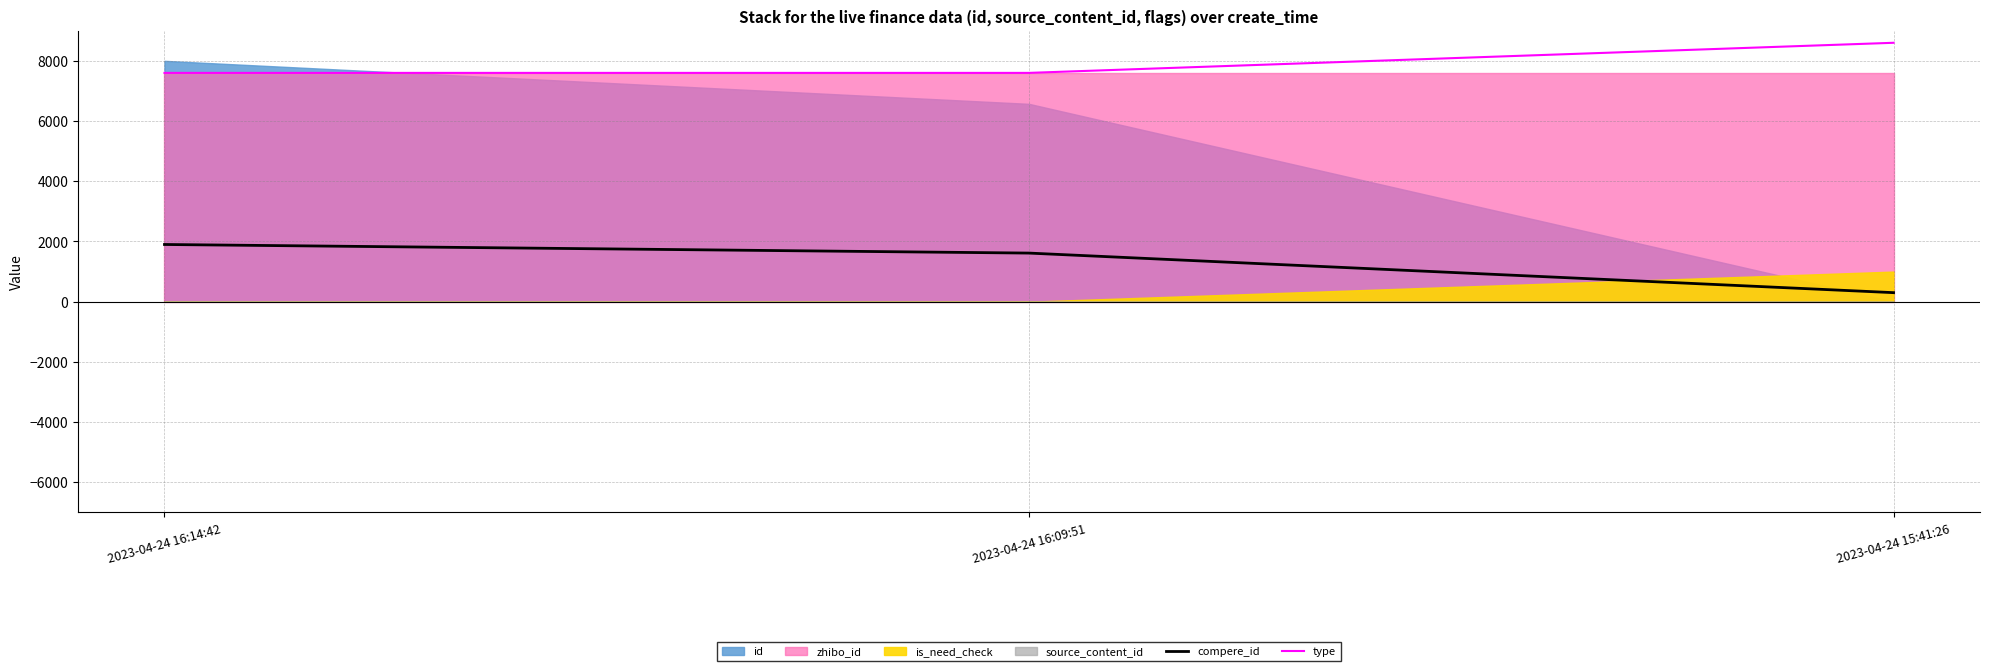

What is the value of the type point at the 2nd from the left?

7600.0